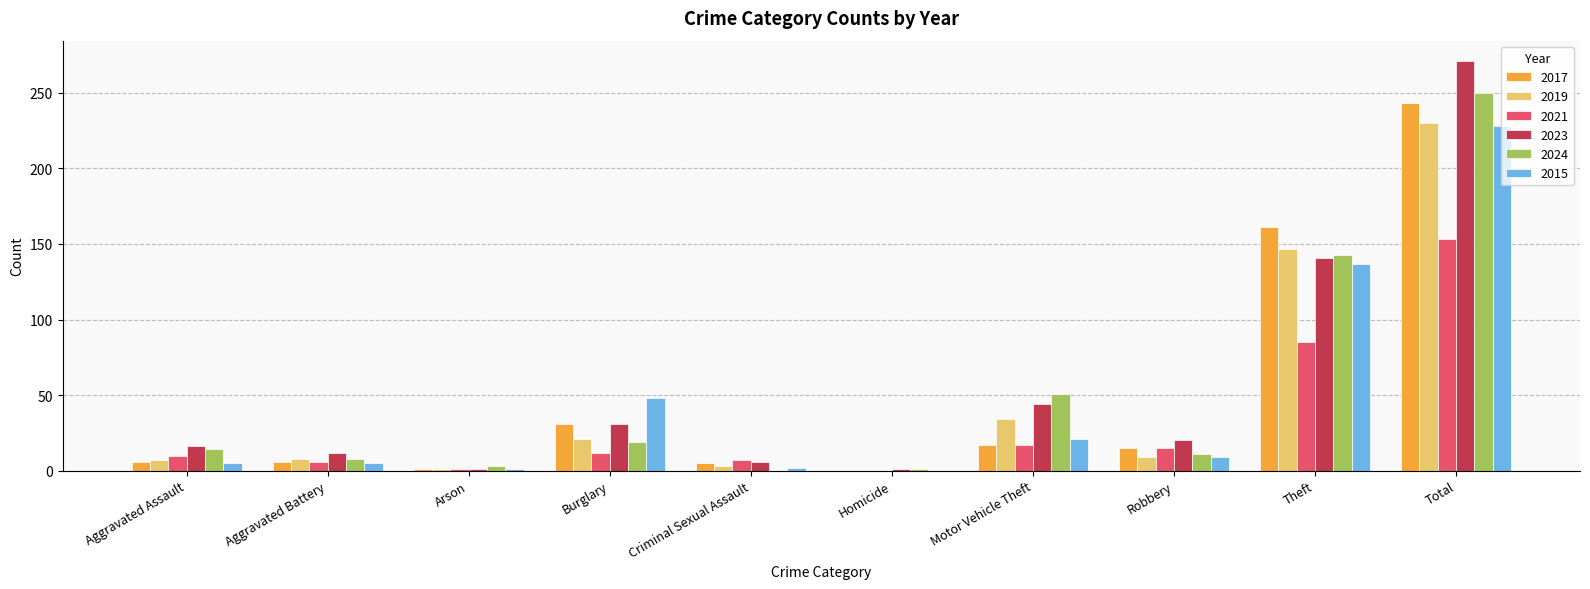

What is the sum of all 2024 values?

500